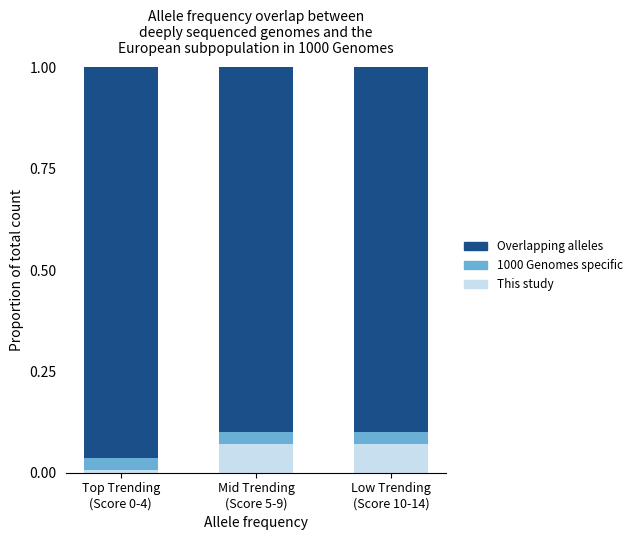

The value of Overlapping alleles at Mid Trending
(Score 5-9) is 0.9. True or false?

True